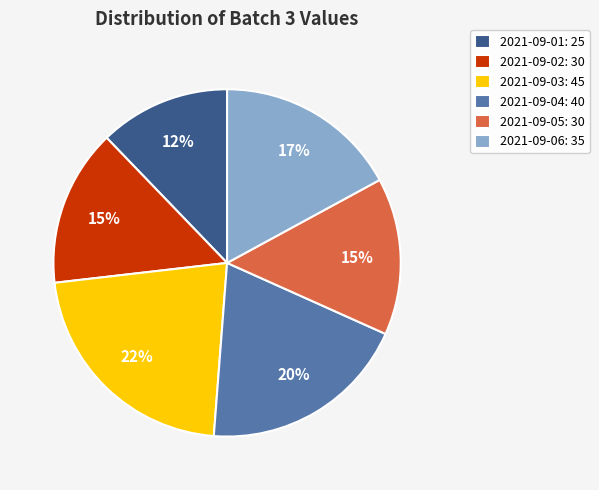

Which category has the smallest portion of the pie?

2021-09-01: 25